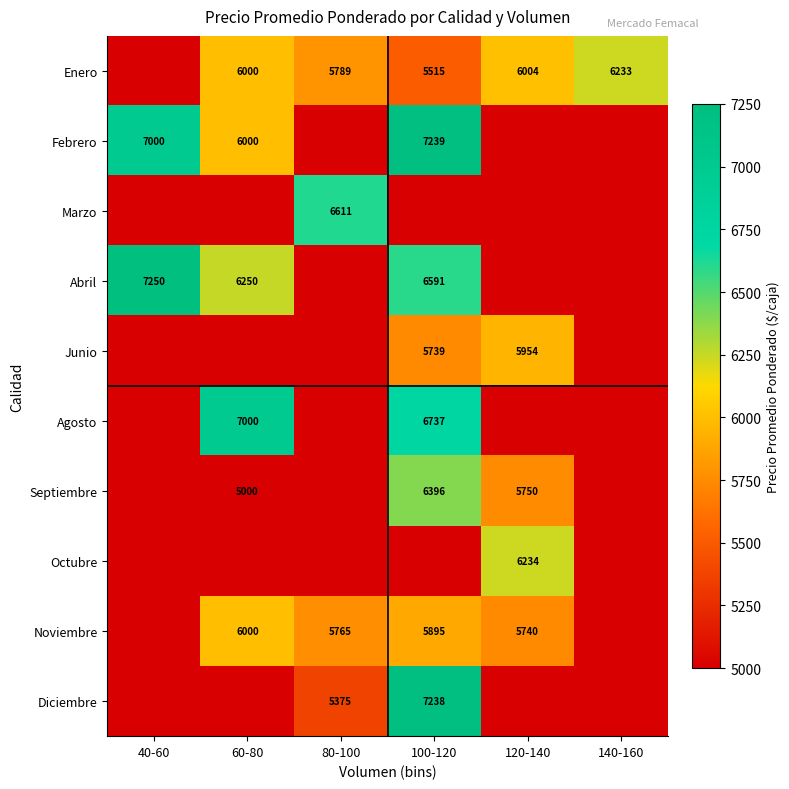

True or false: Enero has a value of 5789 at 80-100.

True